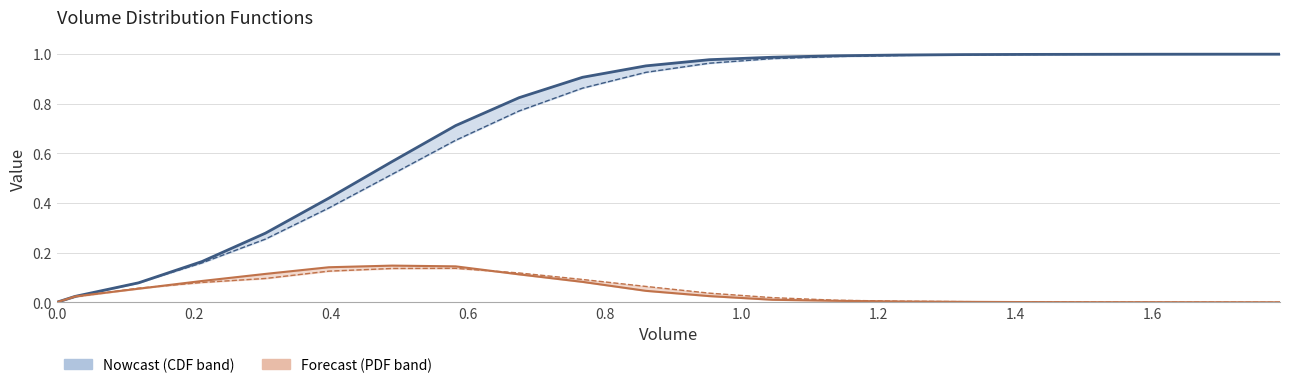

Reading left to right, what are all the values shown in this chart?

CDF (col6): 0.0	0.0	0.1	0.2	0.3	0.4	0.6	0.7	0.8	0.9	1.0	1.0	1.0	1.0	1.0	1.0	1.0	1.0	1.0	1.0	1.0
PDF (col2): 0.0	0.0	0.1	0.1	0.1	0.1	0.1	0.1	0.1	0.1	0.0	0.0	0.0	0.0	0.0	0.0	0.0	0.0	0.0	0.0	0.0